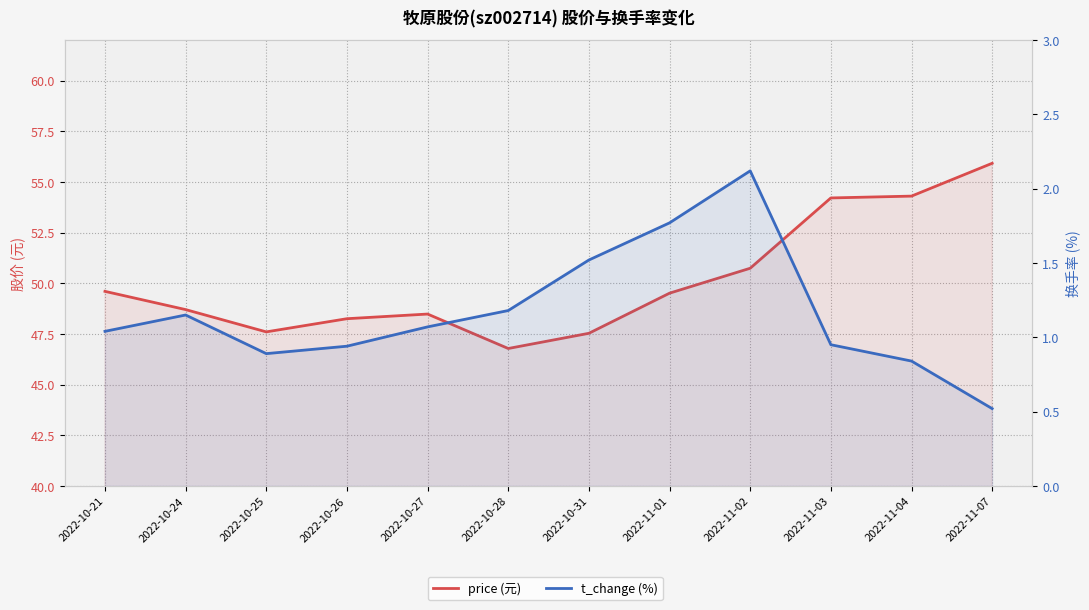

The value of t_change (%) at 2022-11-03 is 1.2. True or false?

False